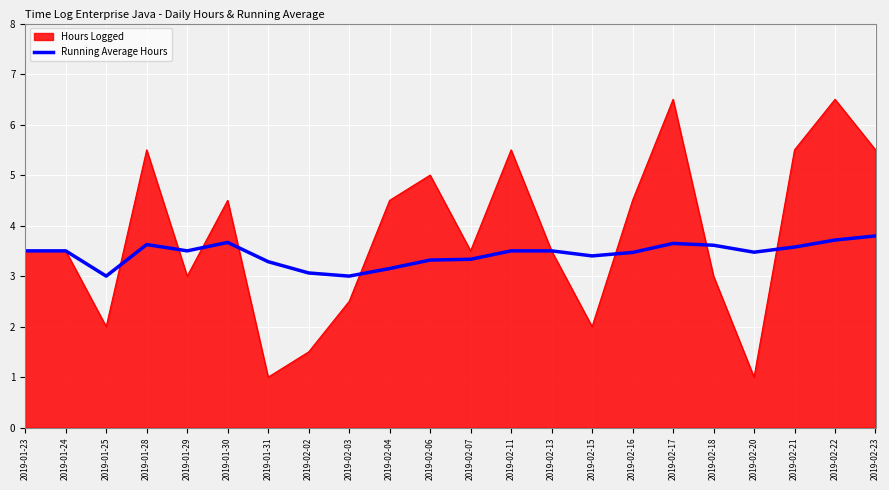

Which series has the largest total across all categories?

Hours Logged